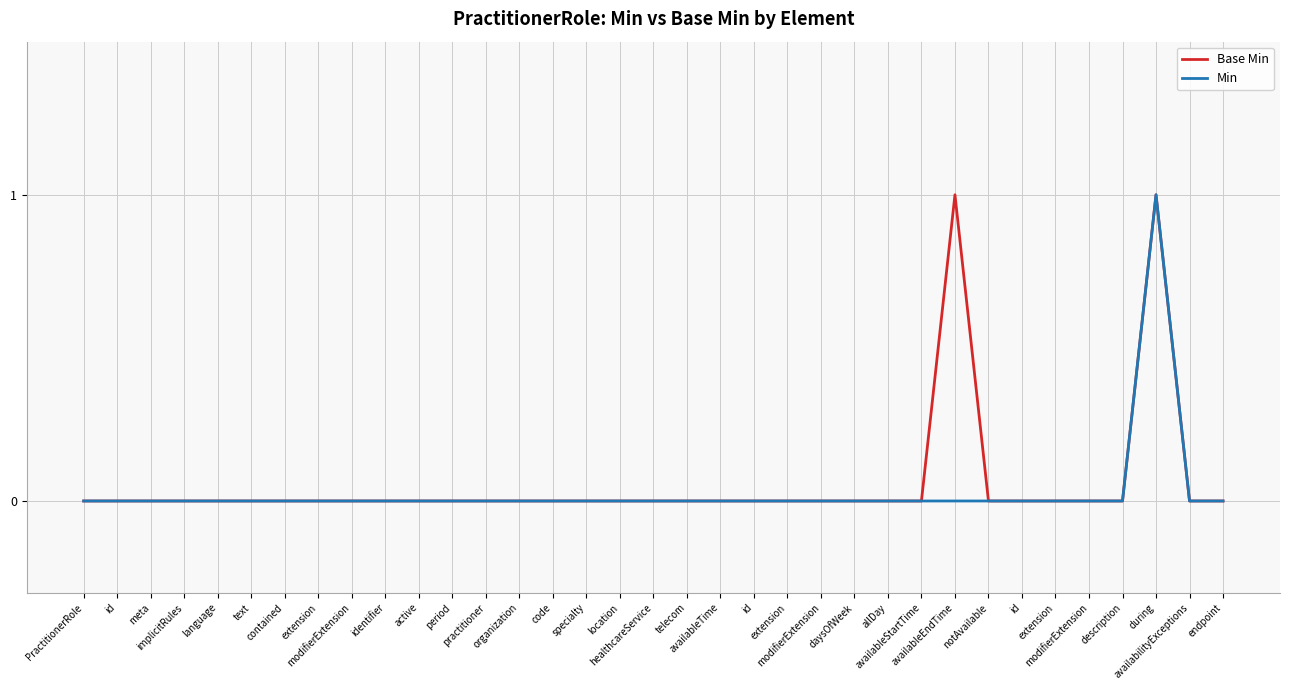

Is this an area chart (filled region under the line)?

No